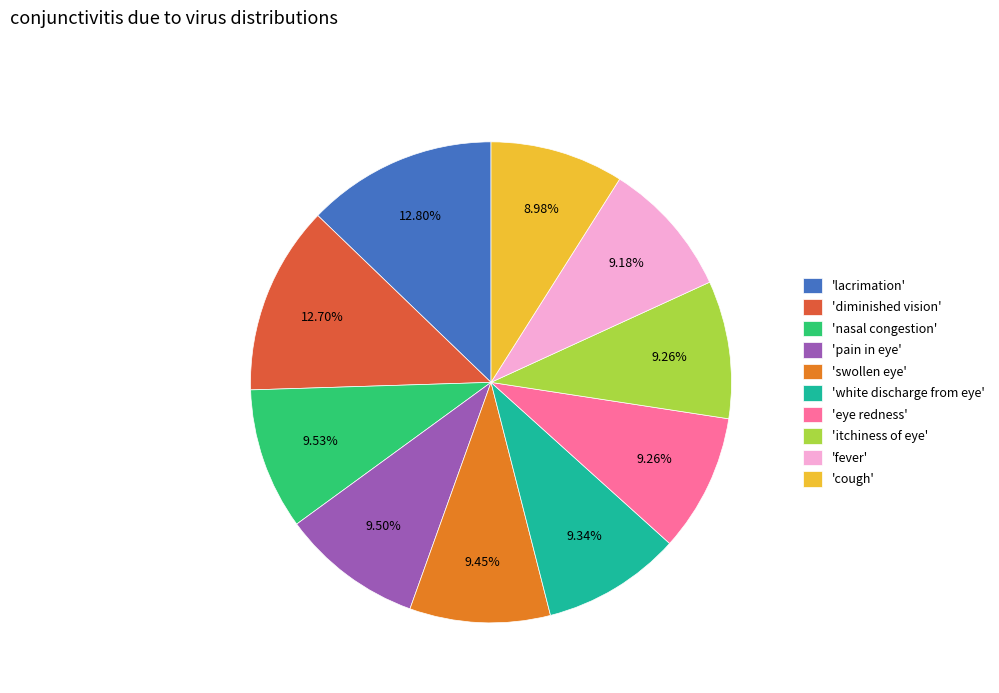

How many segments does this pie chart have?

10